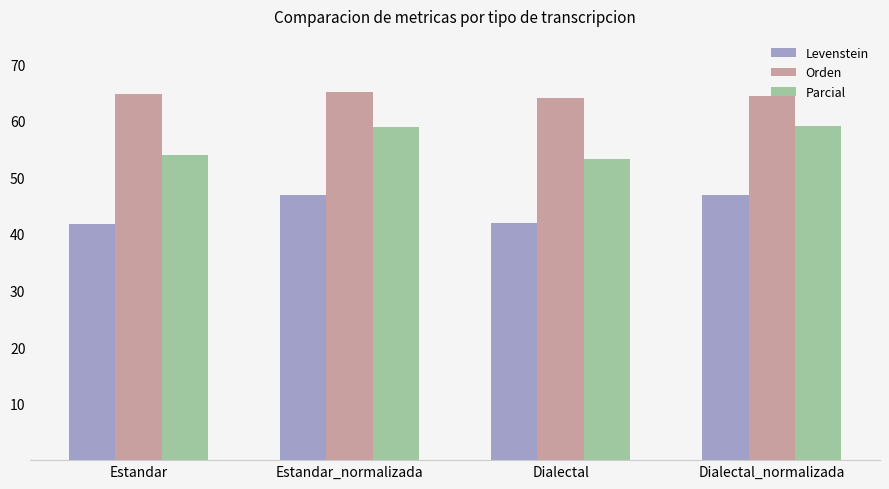

What are all the series names shown in the legend?

Levenstein, Orden, Parcial